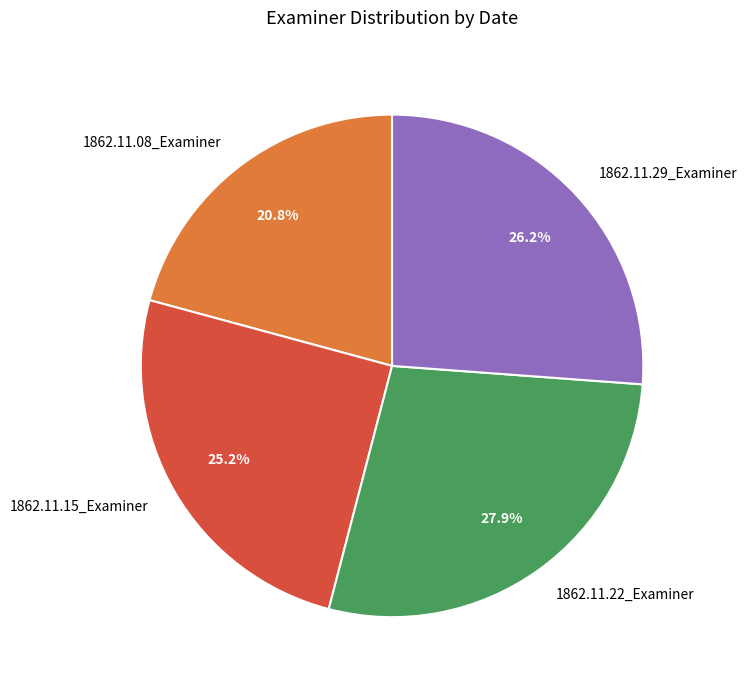

True or false: 1862.11.22_Examiner accounts for 28% of the total.

True